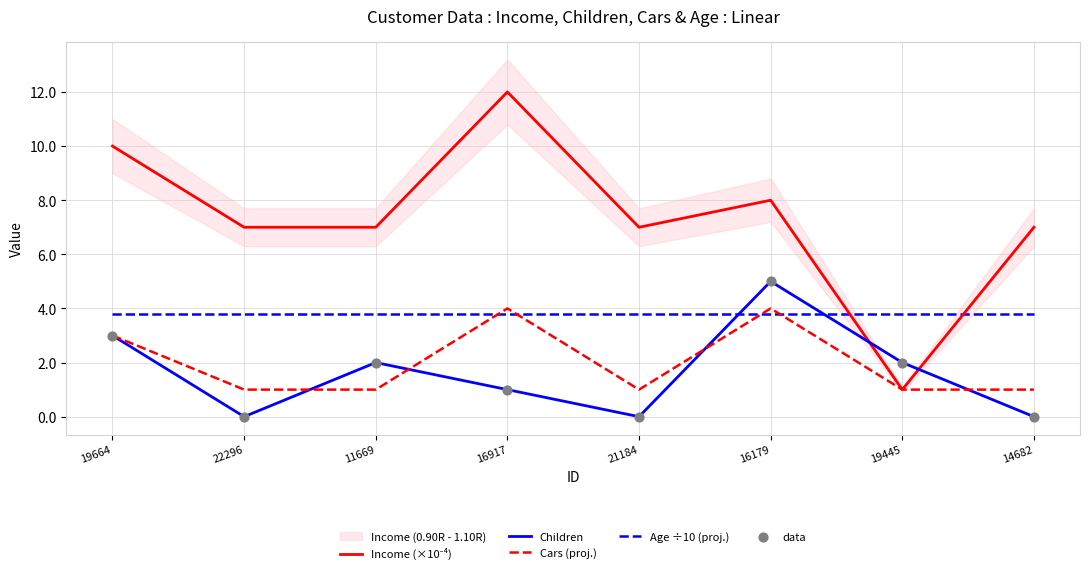

What are all the series names shown in the legend?

Income (×10⁻⁴), Children, Cars (proj.), Age ÷10 (proj.), data